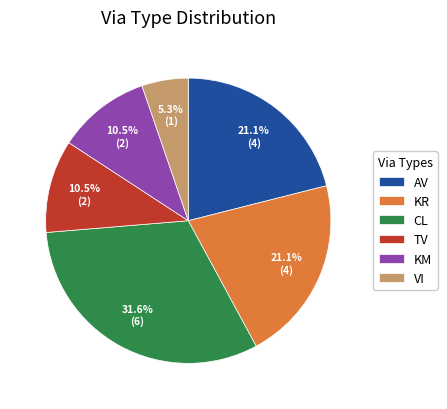

To the nearest percent, what is the combined percentage of KR and VI?

26%